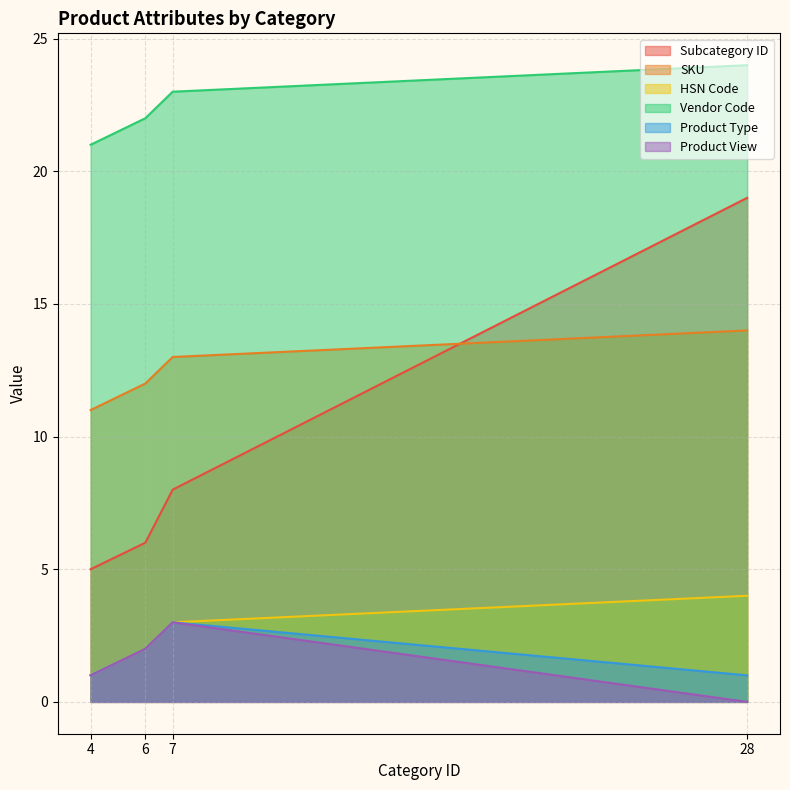

True or false: Vendor Code and SKU cross at least once.

False